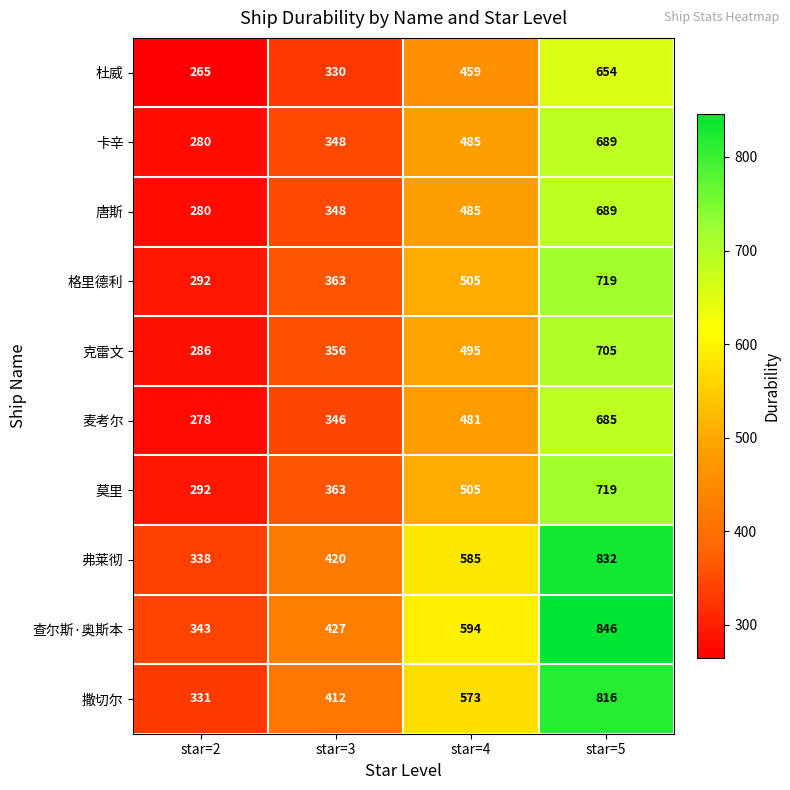

What is the total value across all series at star=3?

3713